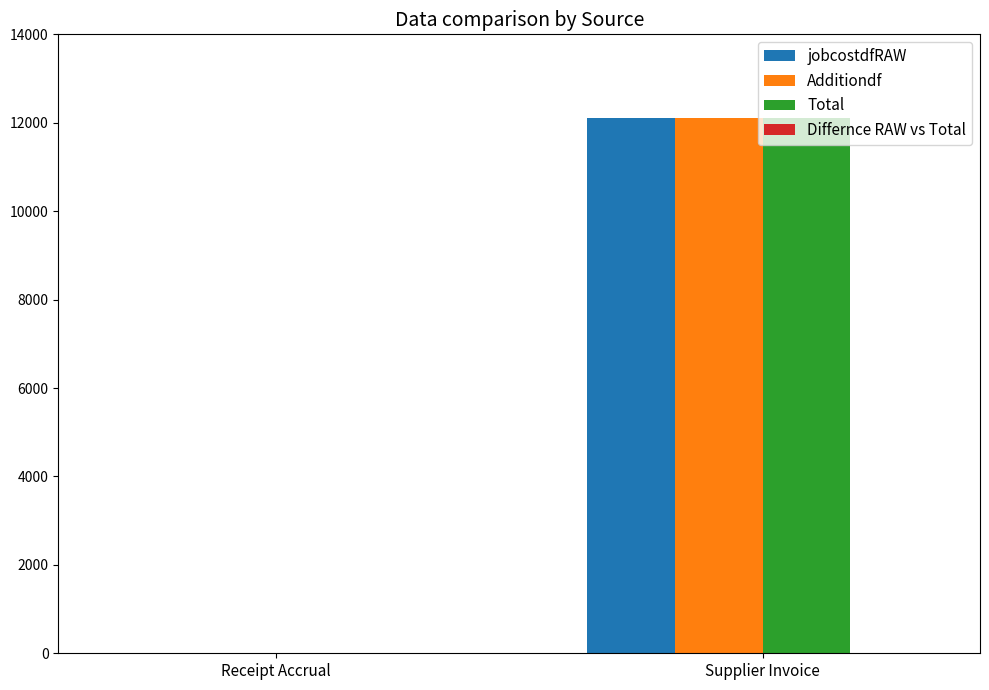

What value does the Additiondf series have at Supplier Invoice?

12111